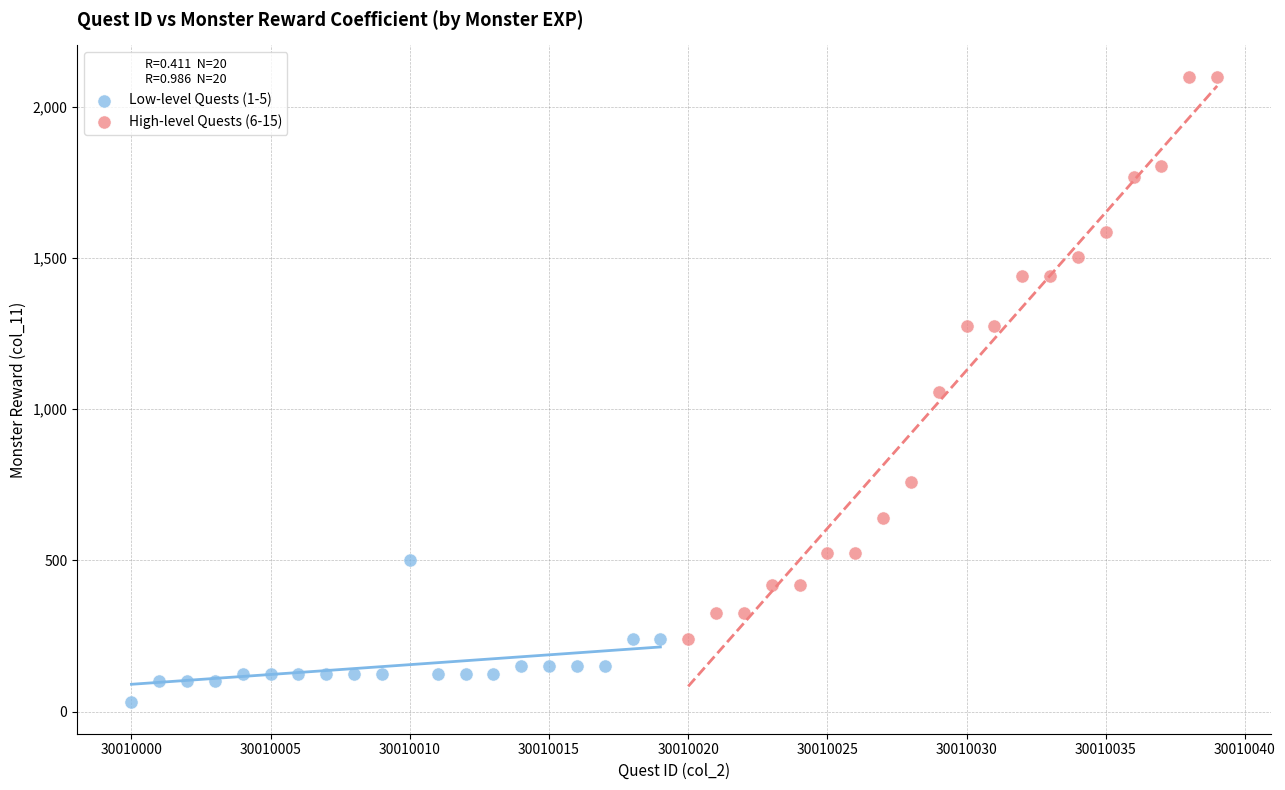

Which series has the largest Y range (max minus min)?

High-level Quests (6-15)